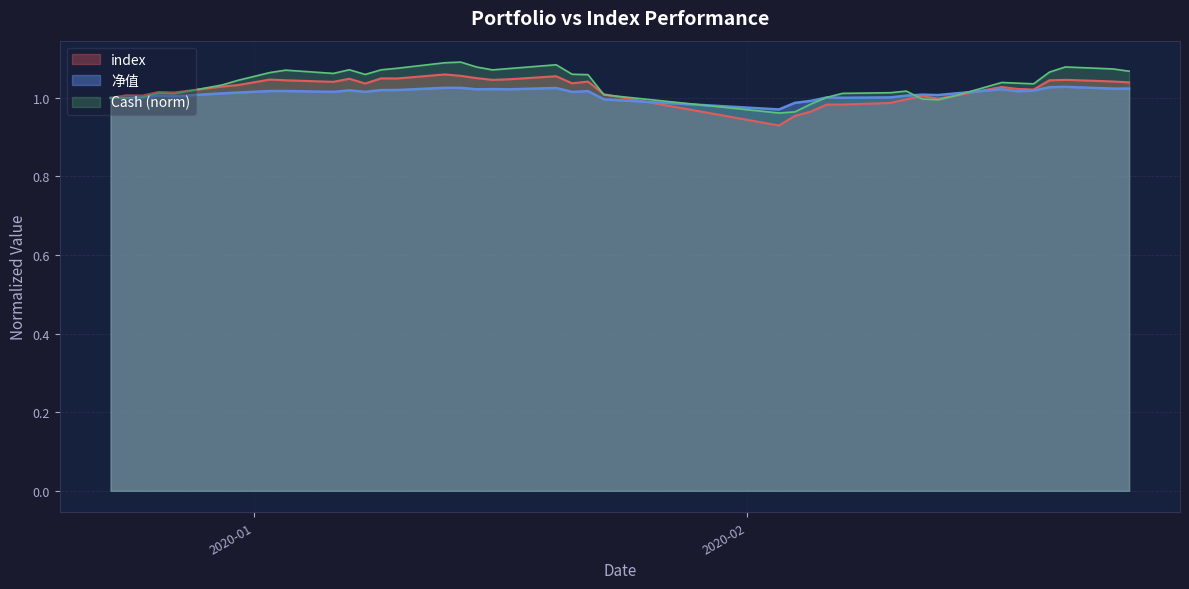

Rank the series by their maximum value, from highest to lowest.

Cash (norm), index, 净值